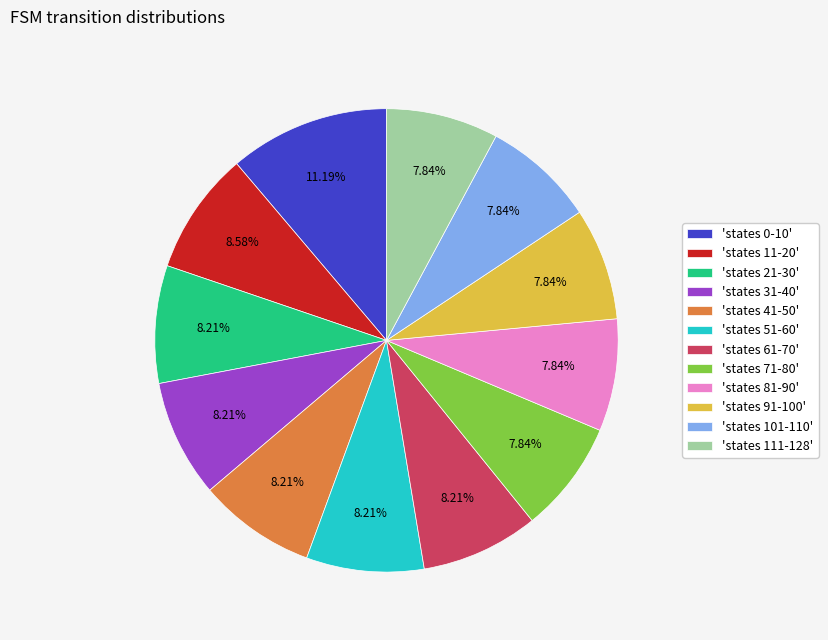

Does any single category account for the majority?

No